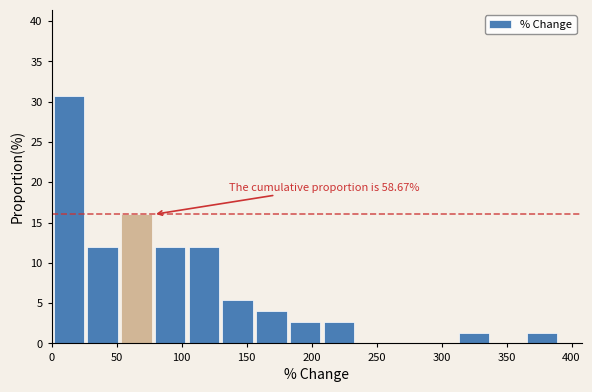

Over which range of the x-axis is the bar tallest?

0 to 25